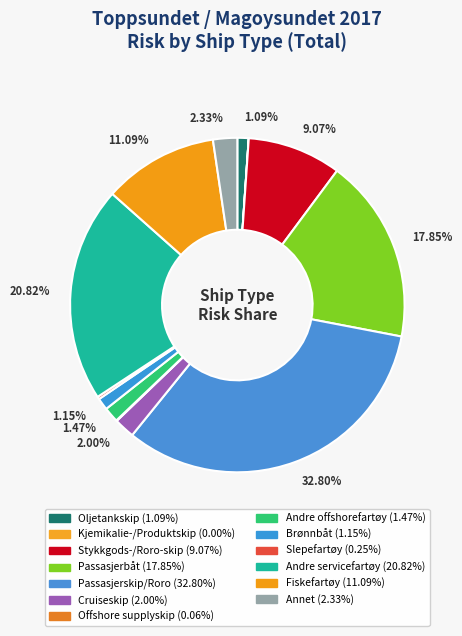

What is the largest slice in the pie chart?

Passasjerskip/Roro